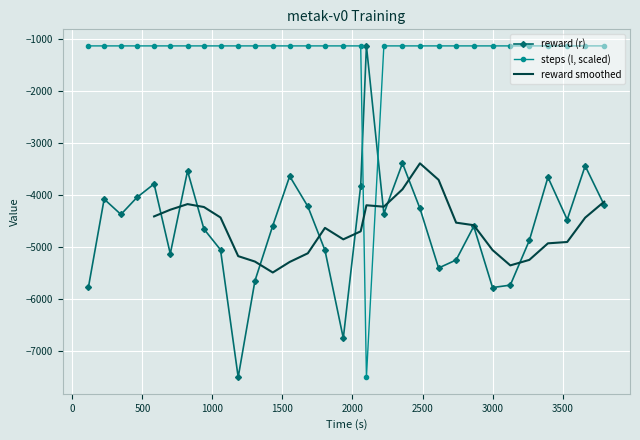

How many interior local valleys does the reward (r) series have?

8